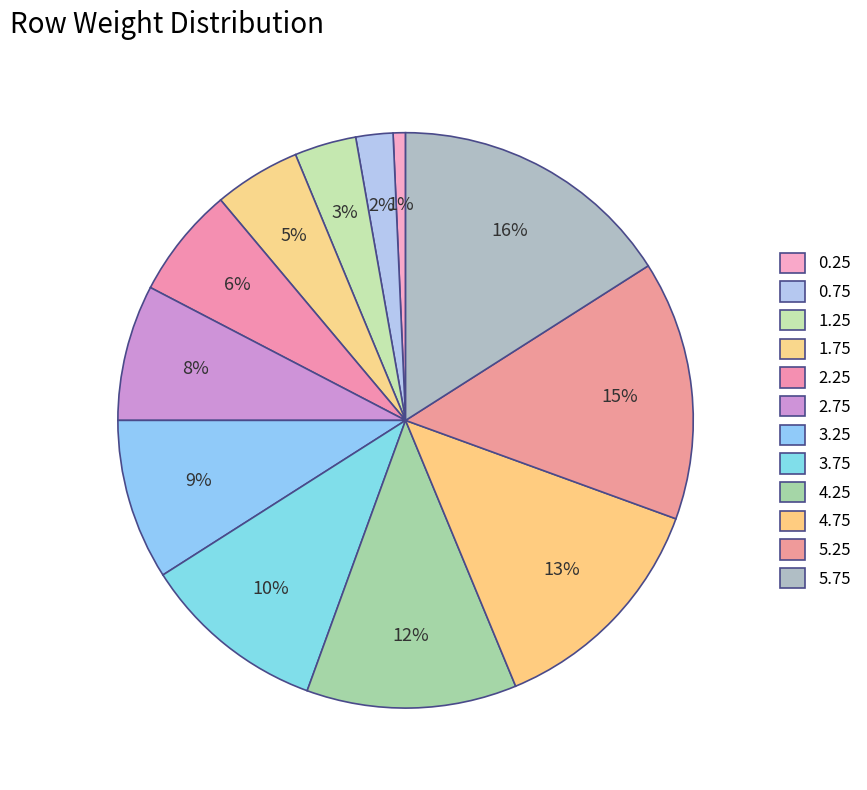

Does 3.75 represent more than half of the total?

No